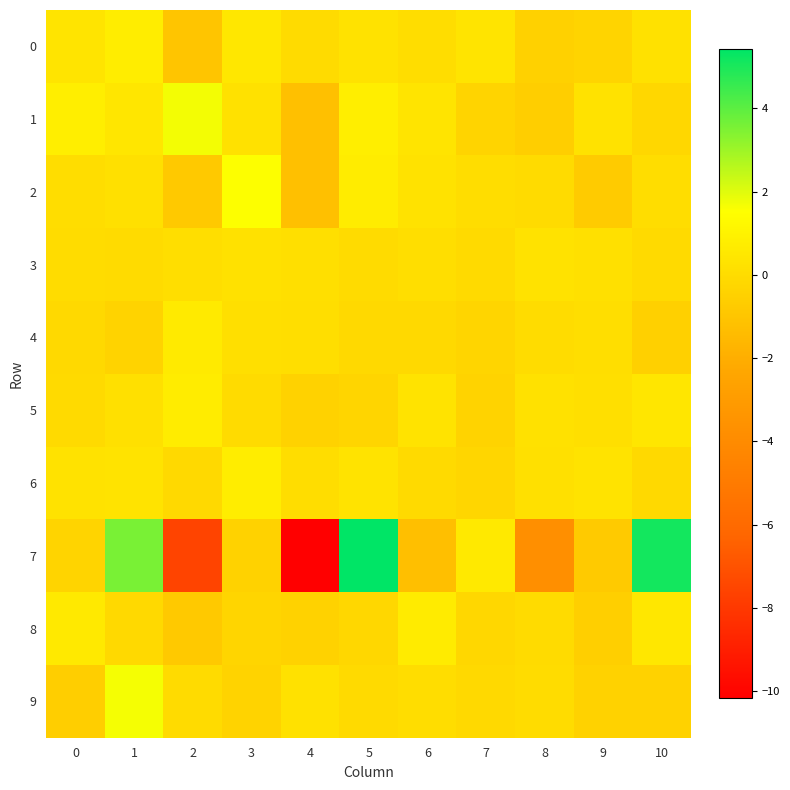

Reading left to right, what are all the values shown in this chart?

0: 0=0.3	1=0.8	2=-1.0	3=0.5	4=-0.0	5=0.3	6=0.1	7=0.4	8=-0.5	9=-0.3	10=0.2
1: 0=0.8	1=0.4	2=1.7	3=0.2	4=-1.2	5=0.8	6=0.3	7=-0.3	8=-0.6	9=0.3	10=-0.2
2: 0=0.0	1=0.2	2=-0.8	3=1.5	4=-1.2	5=0.7	6=0.3	7=0.1	8=-0.0	9=-0.7	10=0.1
3: 0=0.0	1=-0.0	2=0.1	3=0.2	4=0.1	5=-0.1	6=0.1	7=-0.1	8=0.3	9=0.2	10=-0.1
4: 0=-0.1	1=-0.4	2=0.6	3=0.1	4=0.1	5=-0.1	6=-0.1	7=-0.3	8=0.0	9=0.1	10=-0.5
5: 0=-0.1	1=0.2	2=0.7	3=-0.0	4=-0.4	5=-0.3	6=0.3	7=-0.4	8=0.2	9=0.1	10=0.5
6: 0=0.2	1=0.3	2=-0.1	3=0.7	4=0.0	5=0.3	6=-0.1	7=-0.2	8=0.2	9=0.3	10=-0.1
7: 0=-0.3	1=3.5	2=-7.5	3=-0.4	4=-10.2	5=5.4	6=-1.2	7=0.6	8=-3.8	9=-0.8	10=5.1
8: 0=0.6	1=-0.1	2=-0.8	3=-0.3	4=-0.4	5=-0.2	6=0.7	7=-0.2	8=-0.0	9=-0.6	10=0.5
9: 0=-0.6	1=1.6	2=-0.0	3=-0.4	4=0.2	5=-0.1	6=0.0	7=-0.1	8=0.0	9=-0.4	10=-0.5